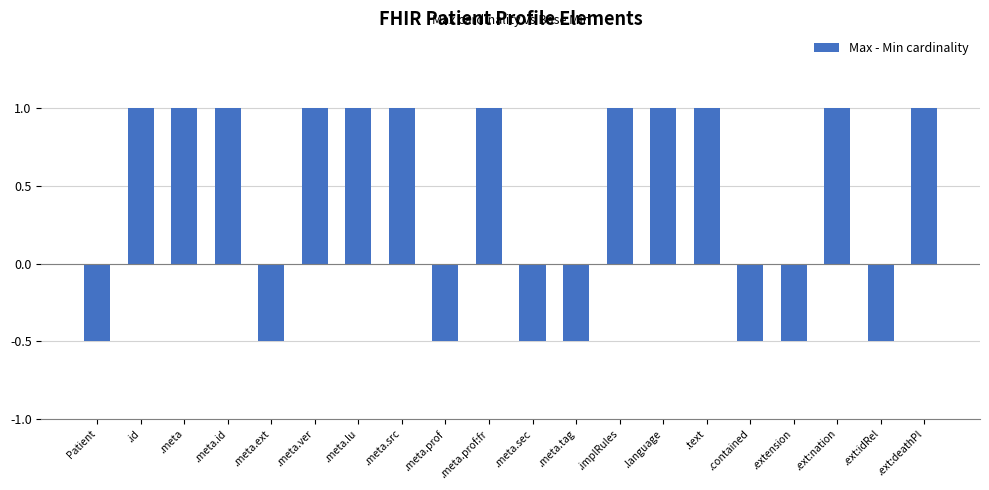

Reading left to right, what are all the values shown in this chart?

-0.5	1.0	1.0	1.0	-0.5	1.0	1.0	1.0	-0.5	1.0	-0.5	-0.5	1.0	1.0	1.0	-0.5	-0.5	1.0	-0.5	1.0